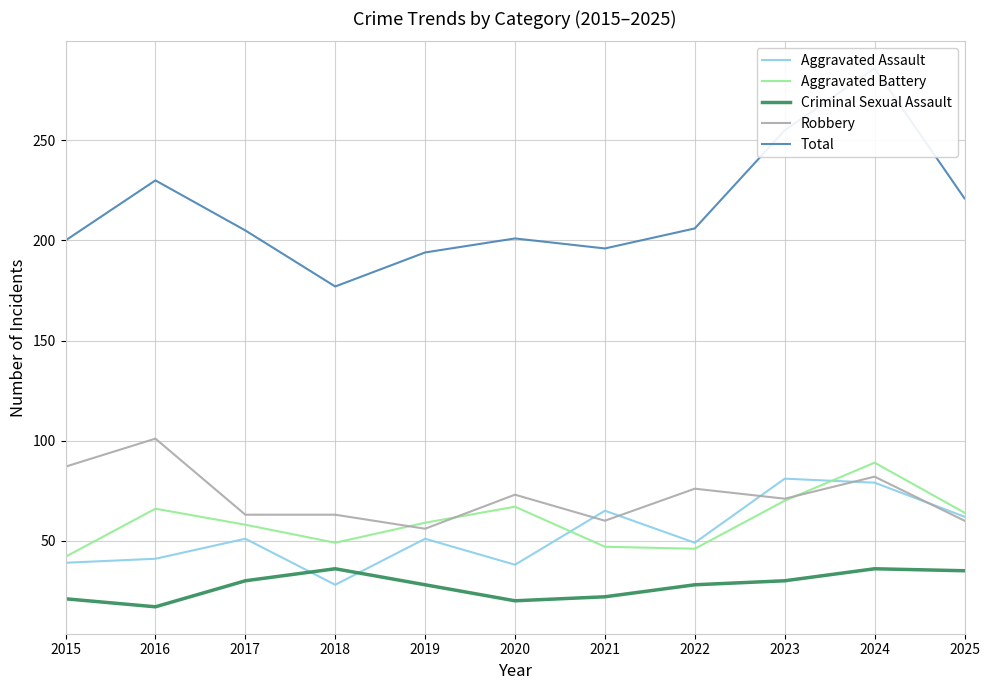

What is the minimum value for Total?

177